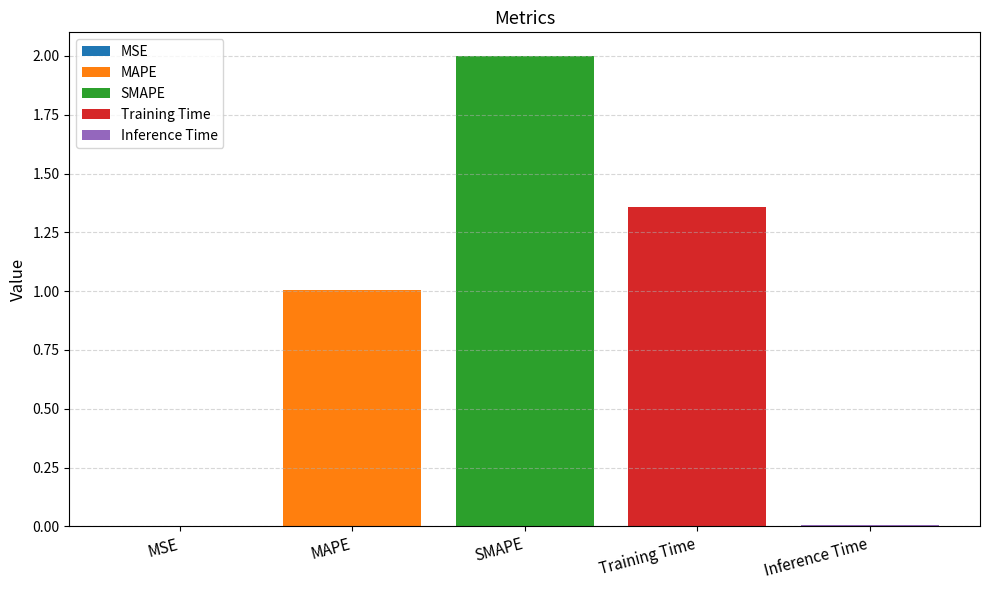

What is the greatest value displayed?

2.0